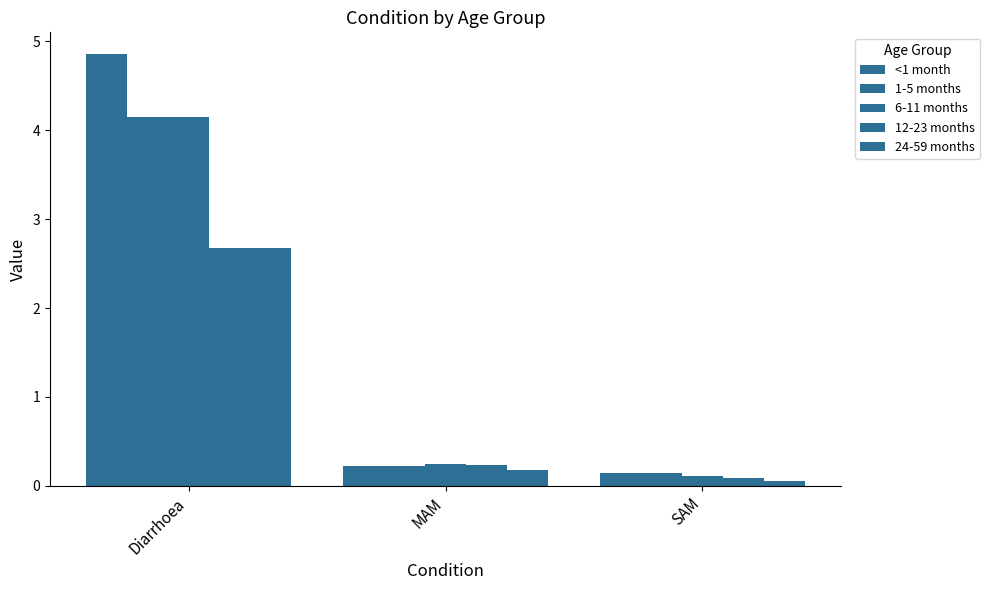

Are the bars grouped side by side (vs. stacked)?

Yes